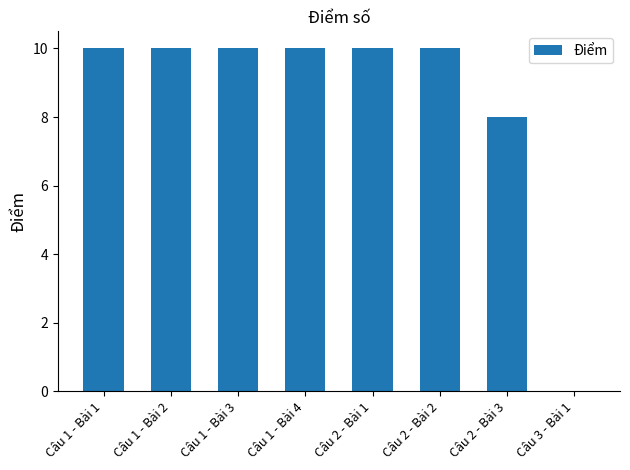

The chart shows a value of 10 at Câu 1 - Bài 2. True or false?

True